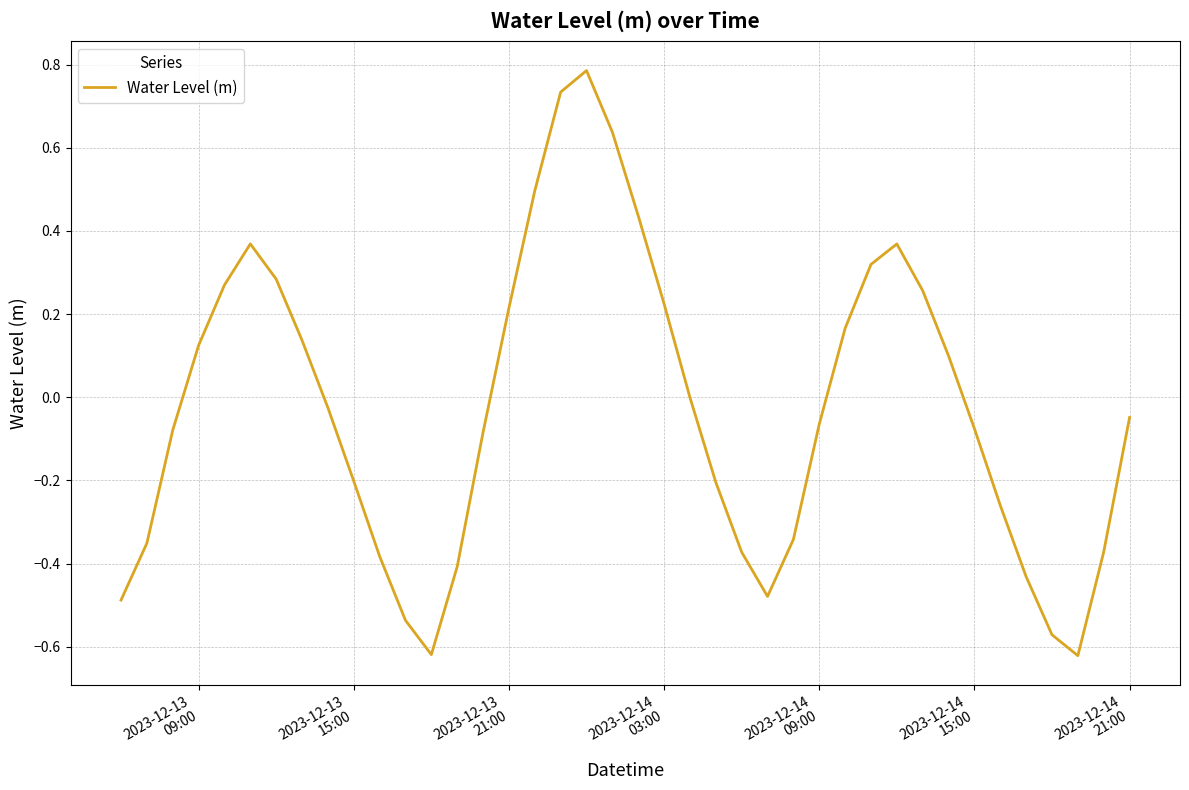

What is the difference between the maximum and minimum values?

1.4